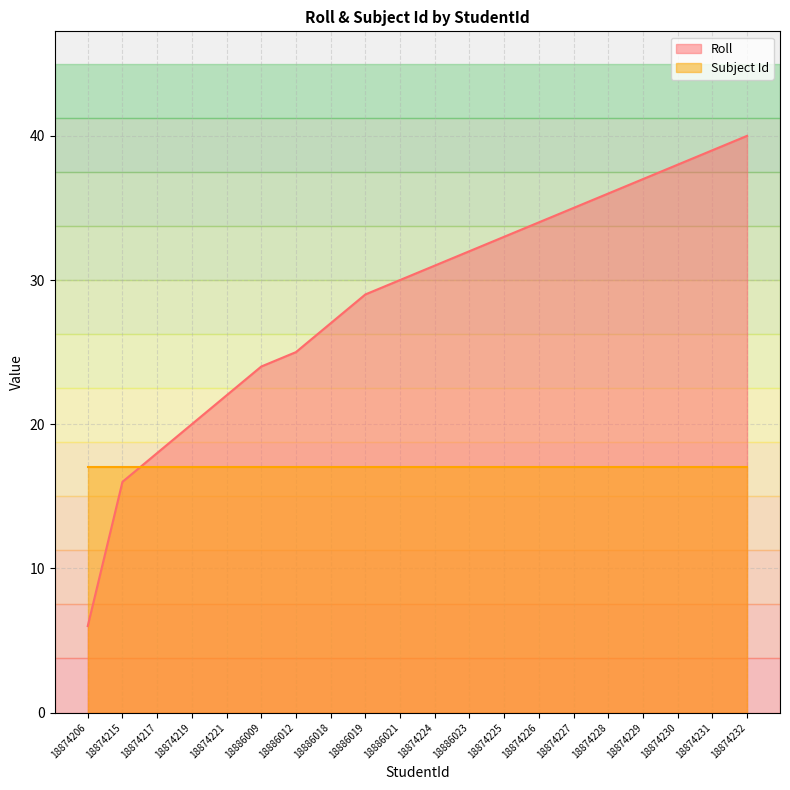

What is the average value?

29